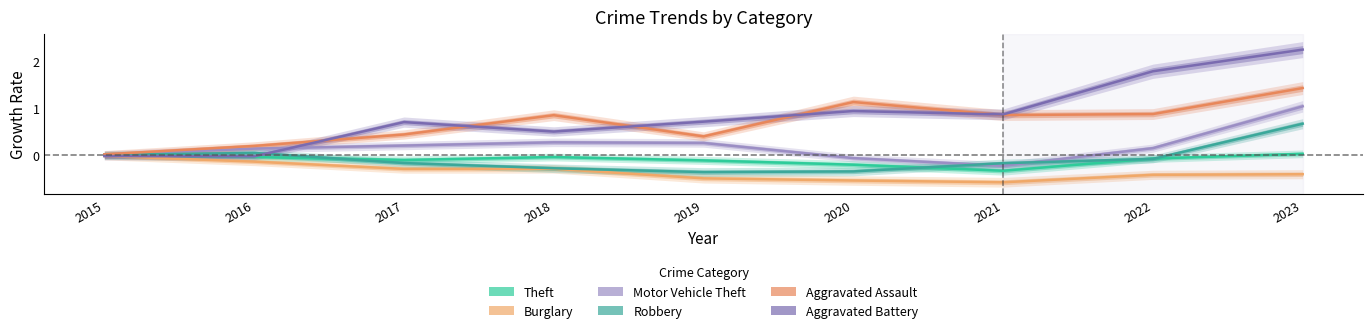

List the labels in order of Aggravated Assault value, smallest first.

2015, 2016, 2019, 2017, 2018, 2021, 2022, 2020, 2023